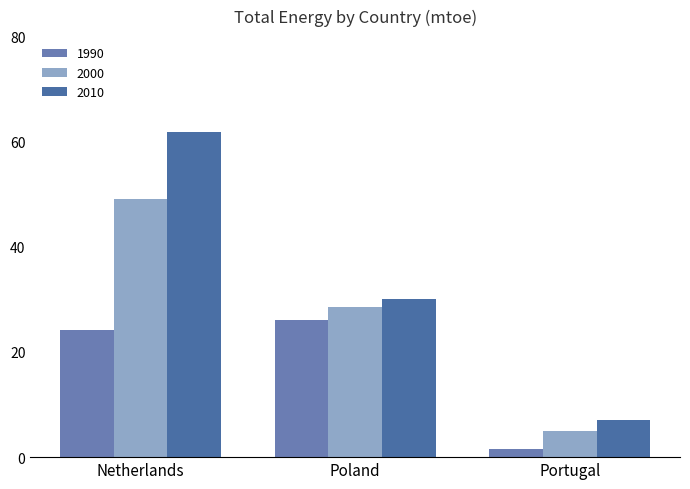

What is the difference between the highest and lowest values at Portugal?

5.5